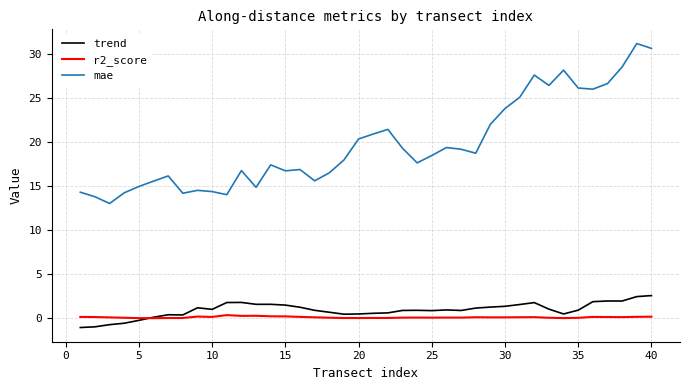

Which series has the largest total across all categories?

mae